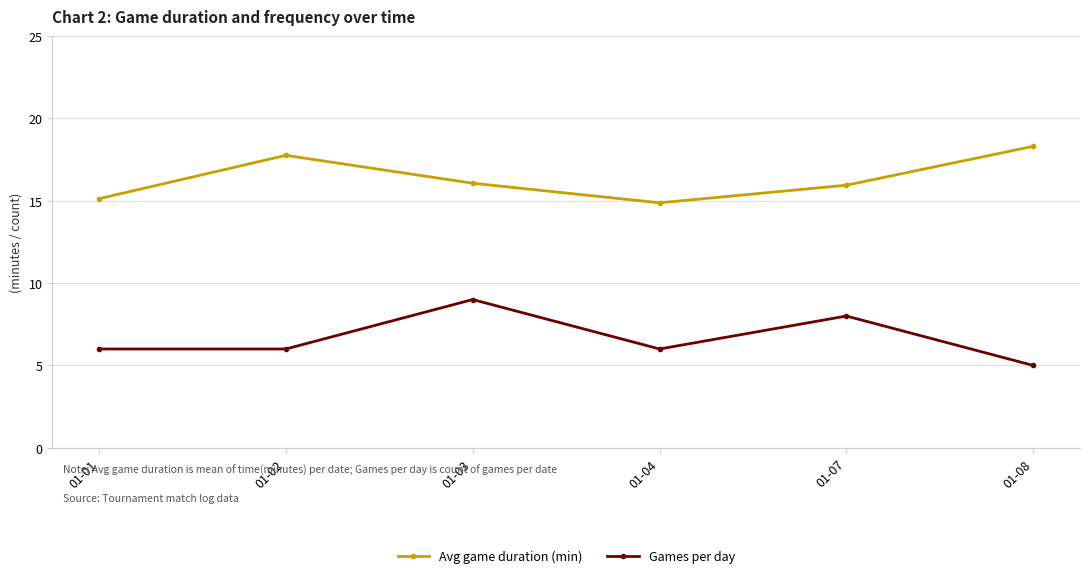

The value of Avg game duration (min) at 01-02 is 29.7. True or false?

False